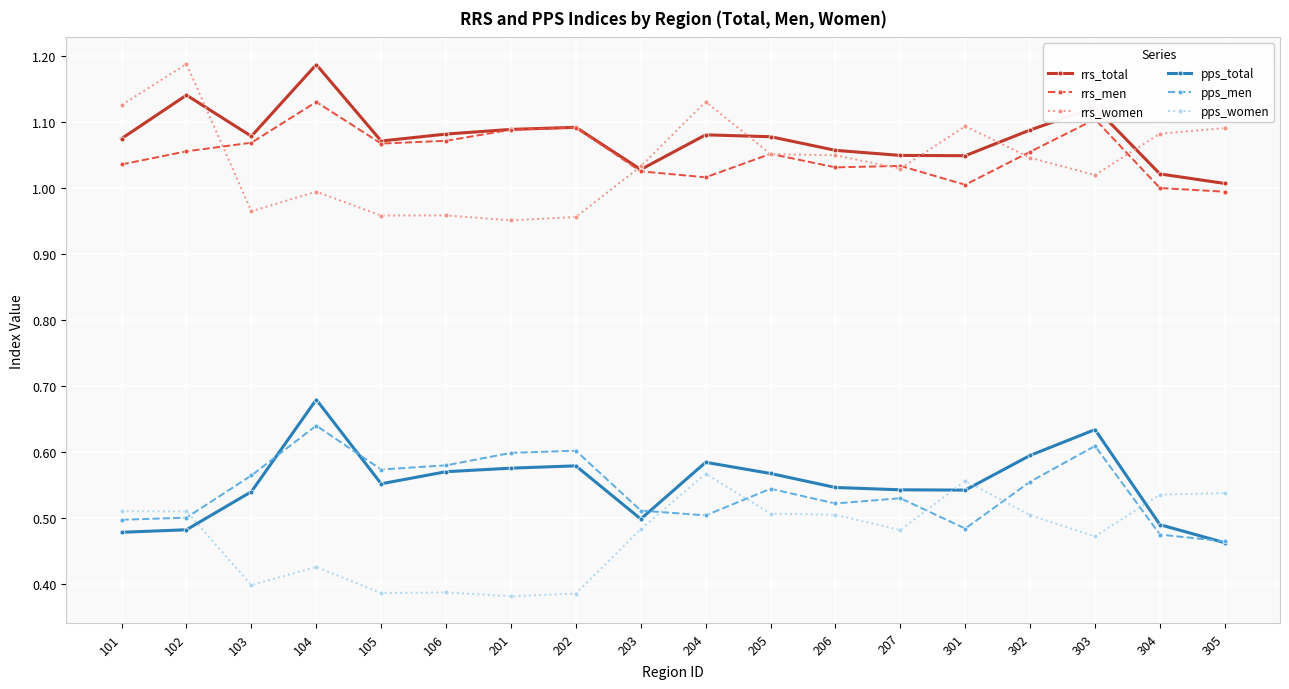

Between 102 and 305, which series saw the biggest shift?

rrs_total